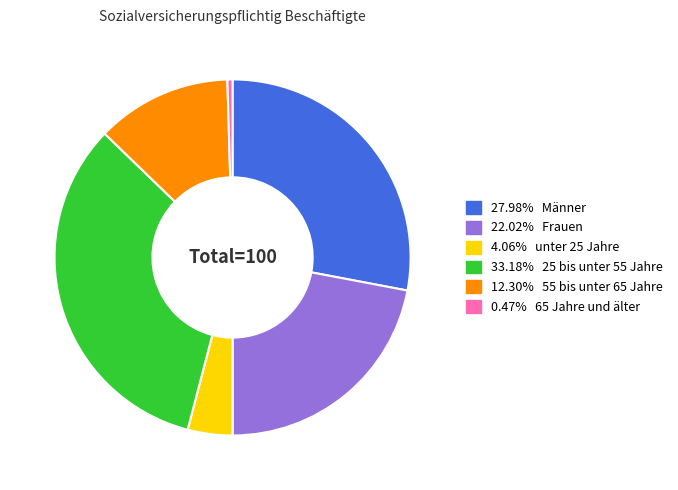

Is there any slice that represents more than half of the pie?

No